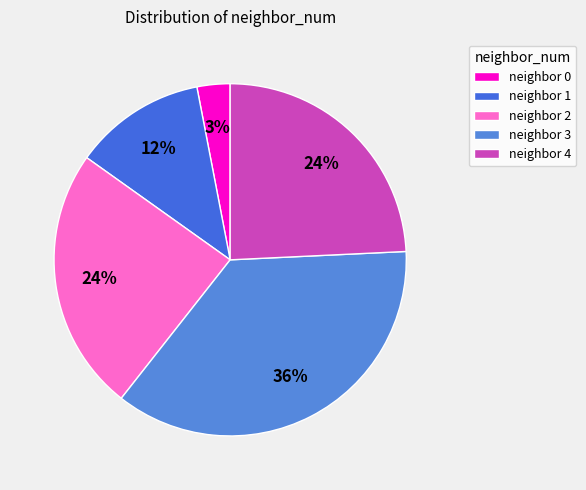

Is there a majority slice in this chart?

No